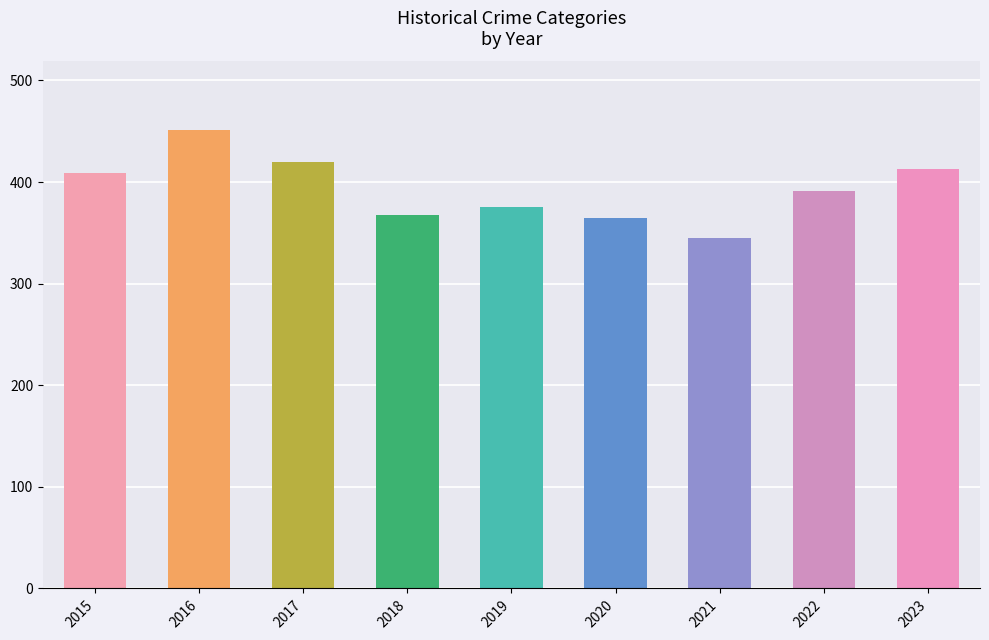

Does the chart contain any negative values?

No